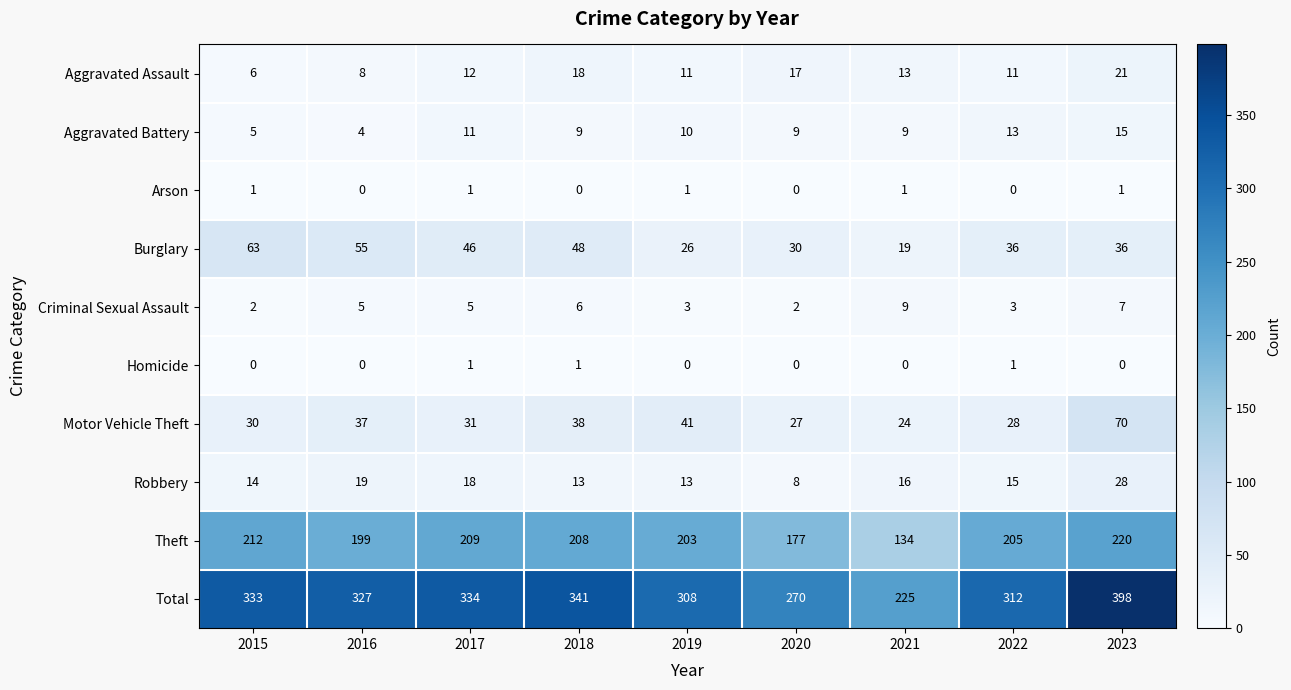

How many data points does each series have?

9